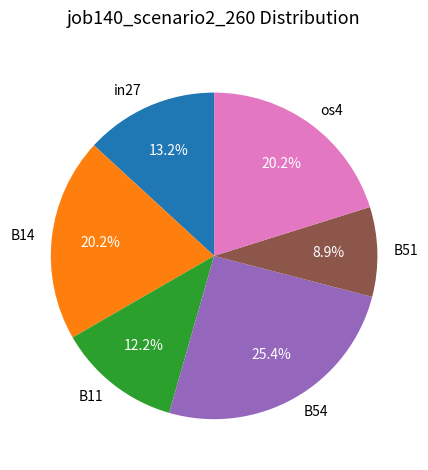

Which slice is the largest?

B54